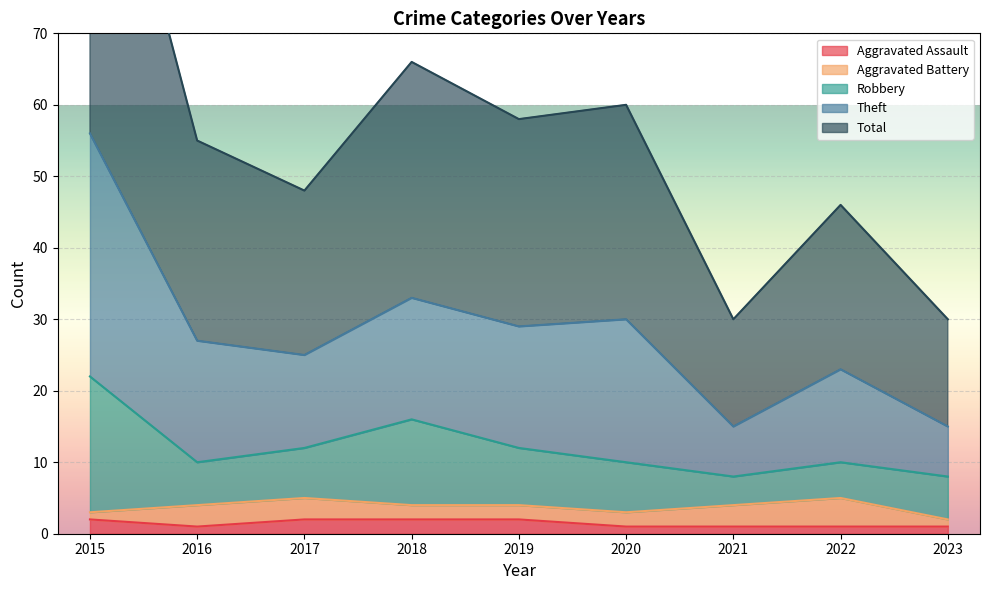

At how many categories does at least one series exceed 51?

5